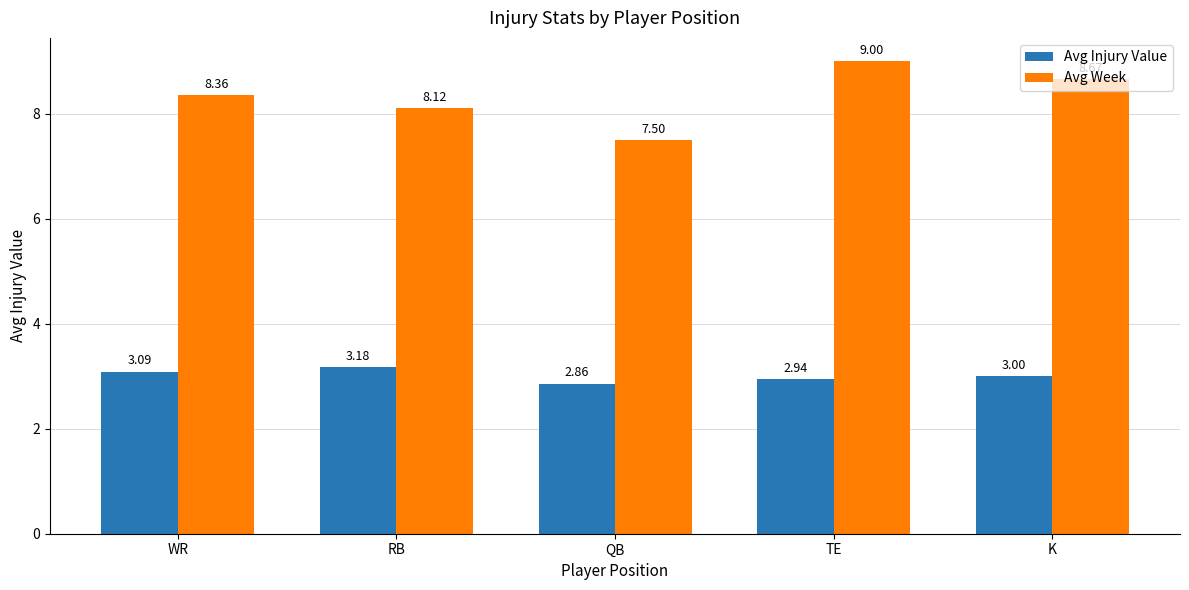

The Avg Week series shows 14.4 at WR. True or false?

False